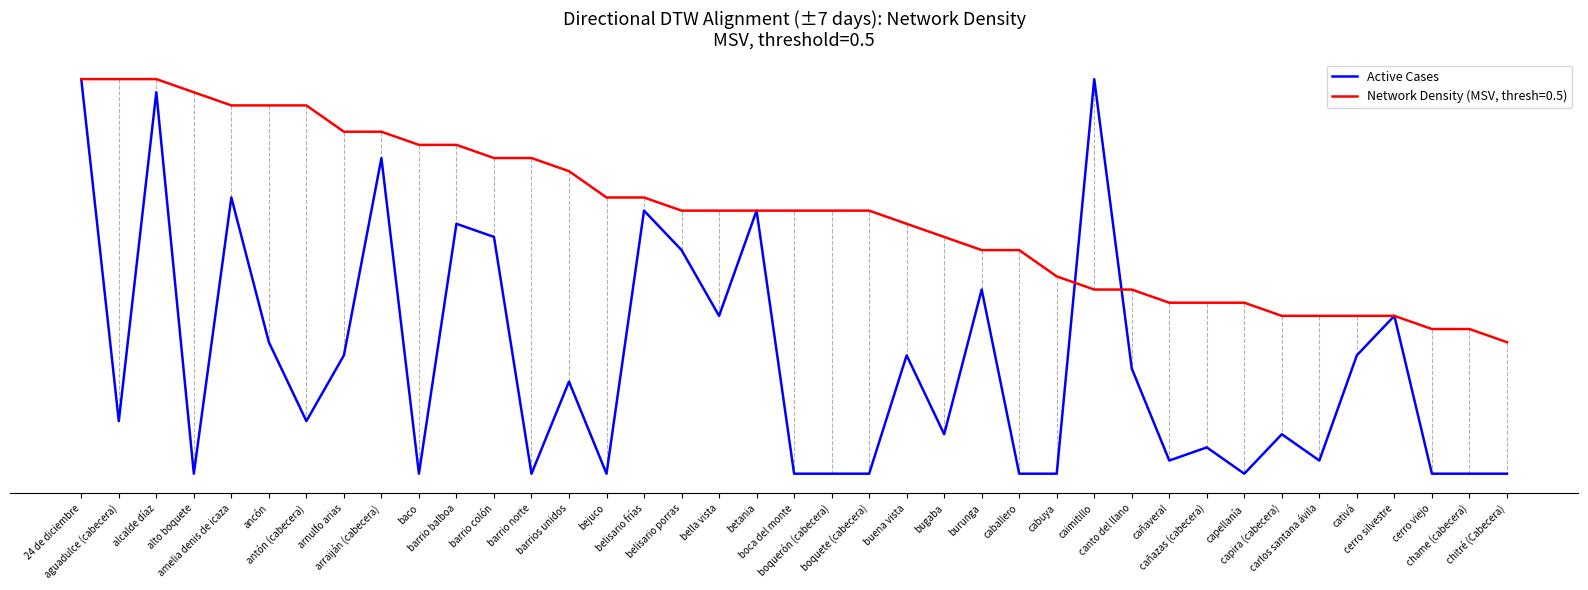

Which label corresponds to the smallest value in the chart?

alto boquete